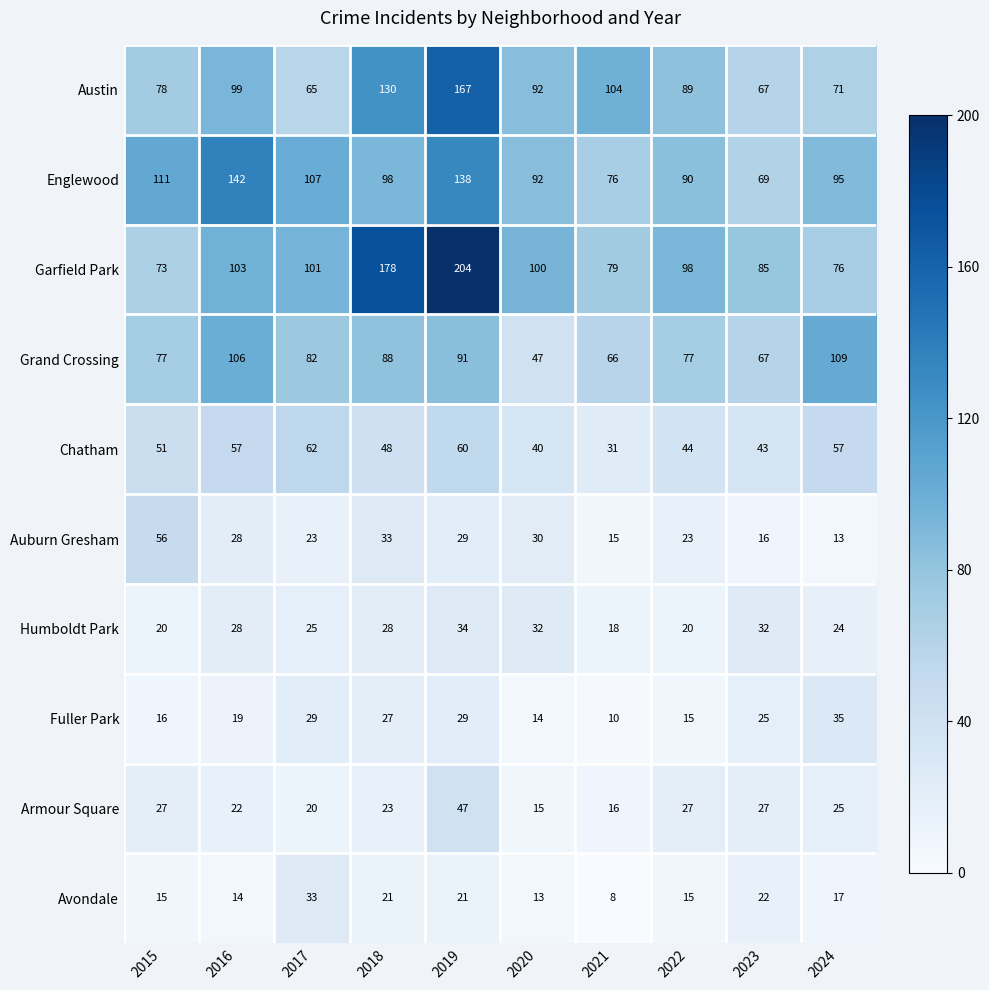

Where is Garfield Park nearest to the value 138?

2016